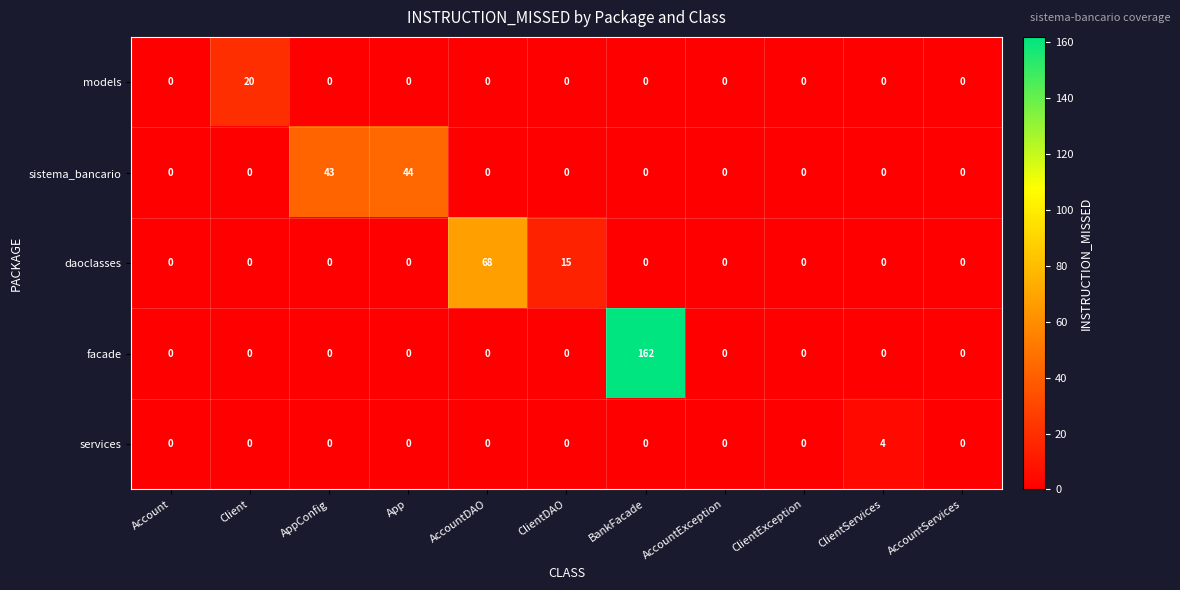

The value of sistema_bancario at AccountServices is 0. True or false?

True